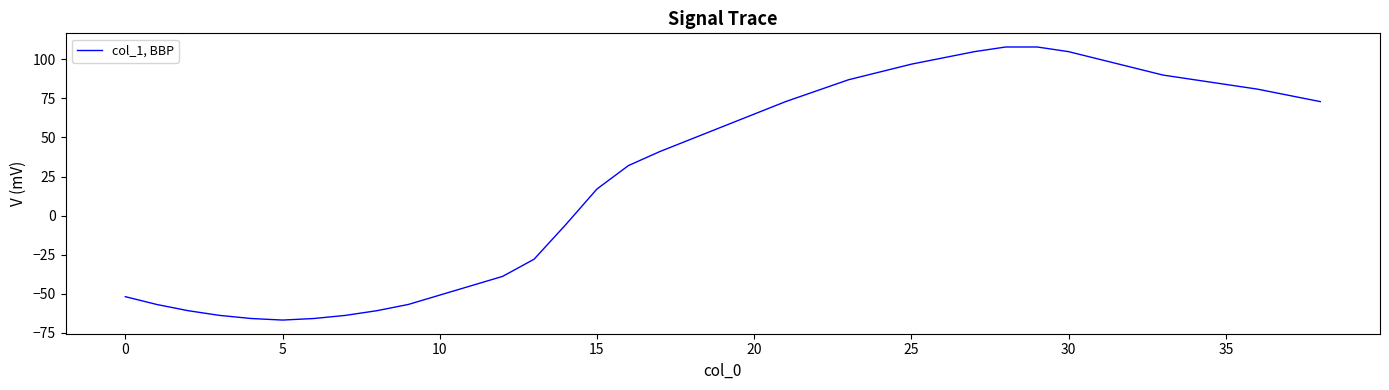

How many values are below 57?

19